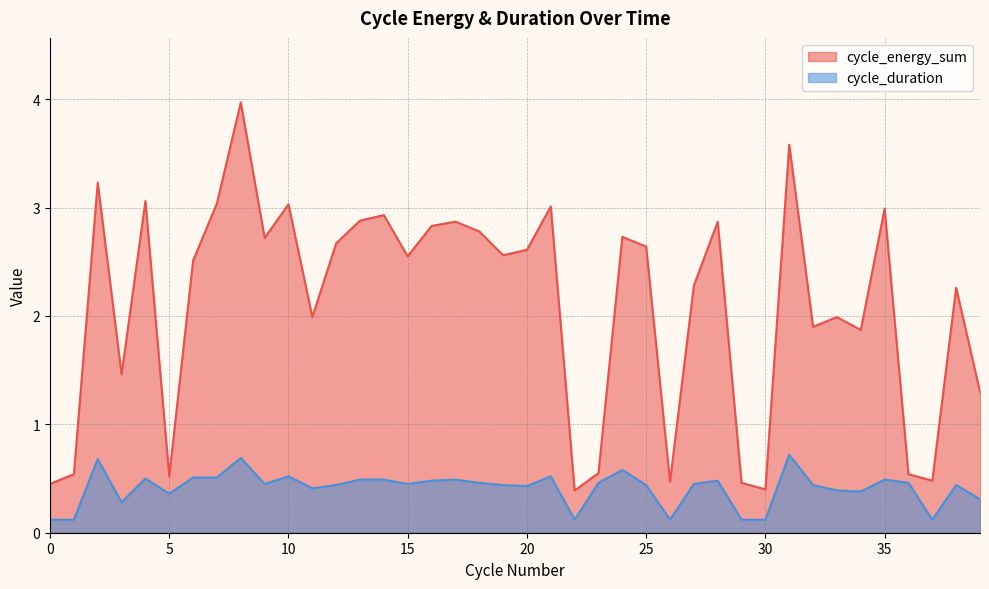

How many data points in cycle_energy_sum are above 2?

24